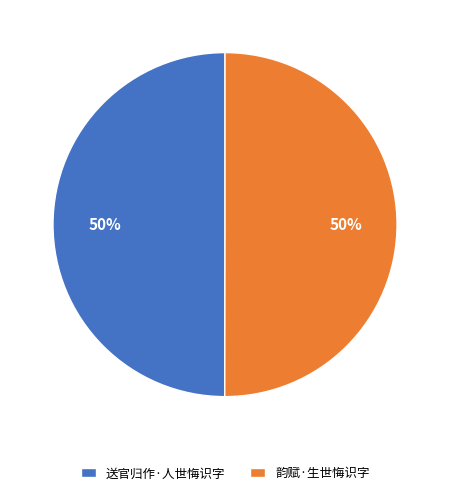

Count the number of slices in the pie.

2